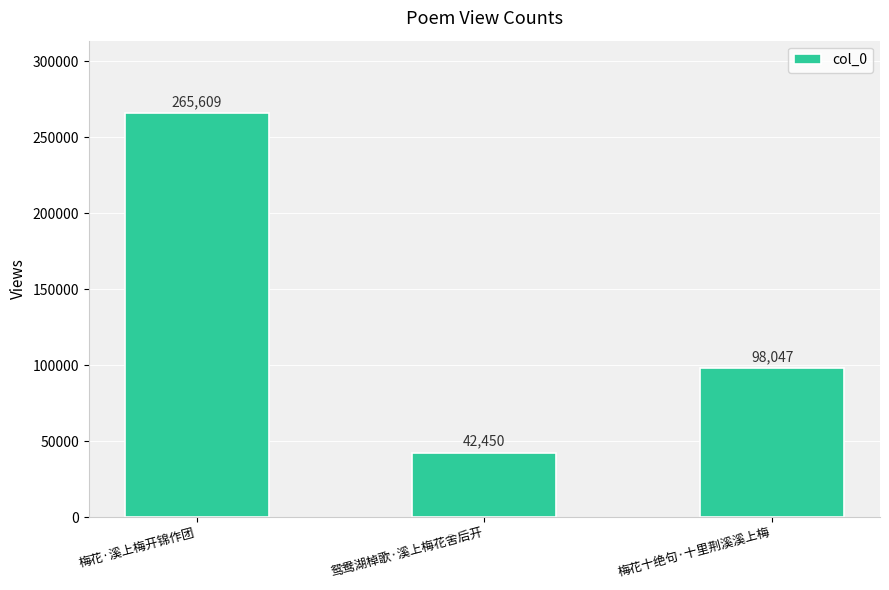

What is the label of the 1st bar from the right?

梅花十绝句·十里荆溪溪上梅